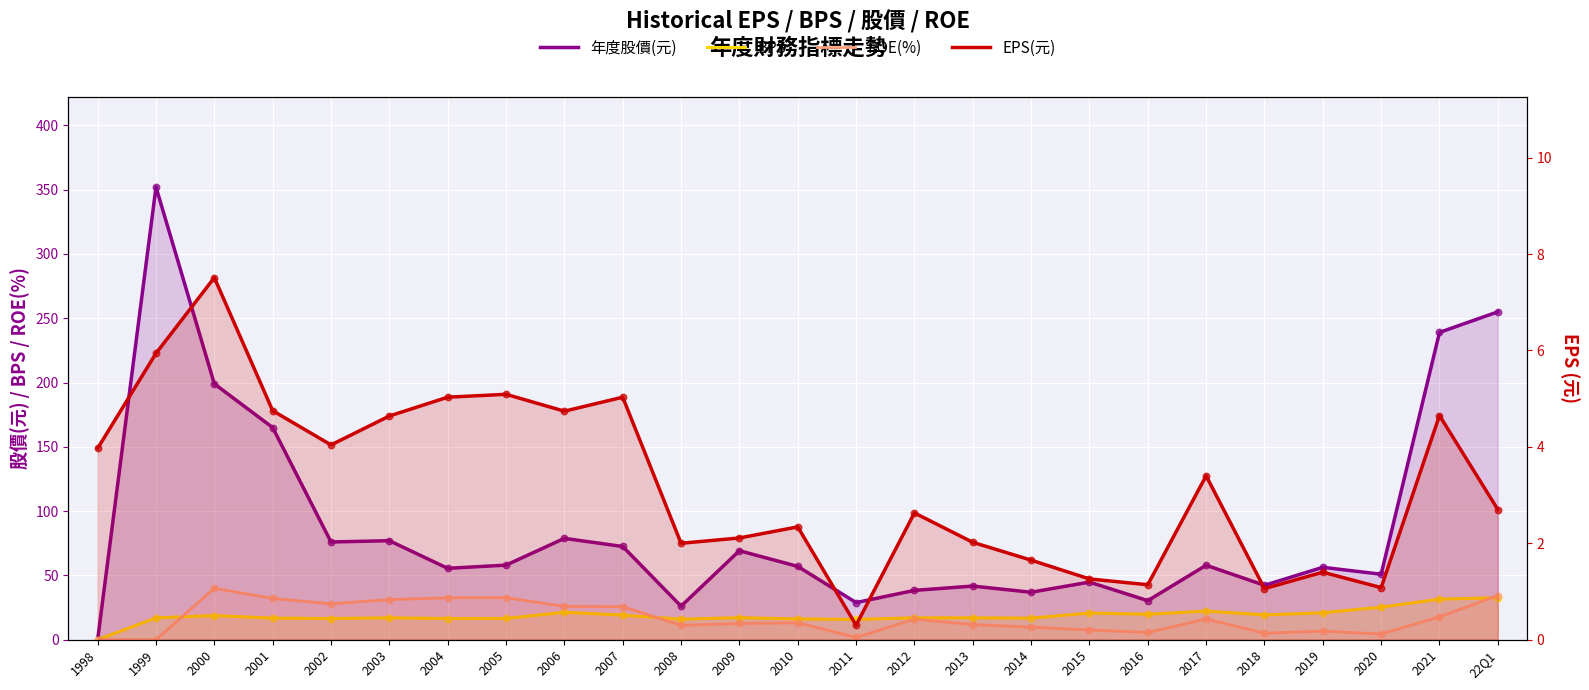

Is the value of EPS(元) at 2012 greater than the value of ROE(%) at 2014?

No